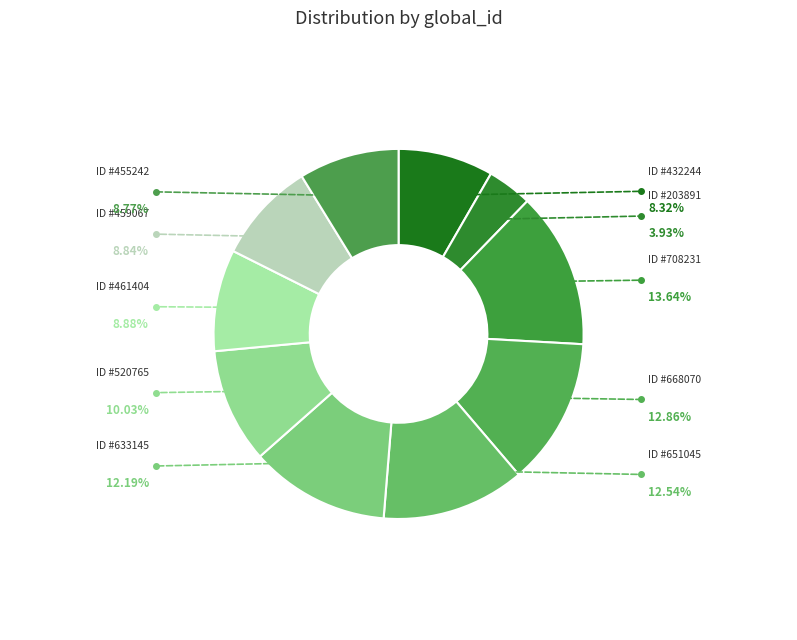

How many segments does this pie chart have?

10